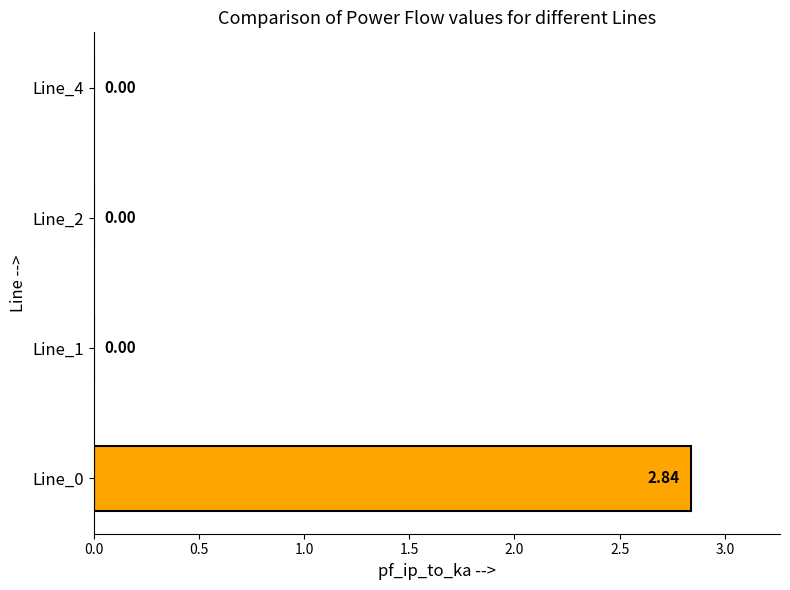

Which has a higher value, Line_4 or Line_0?

Line_0